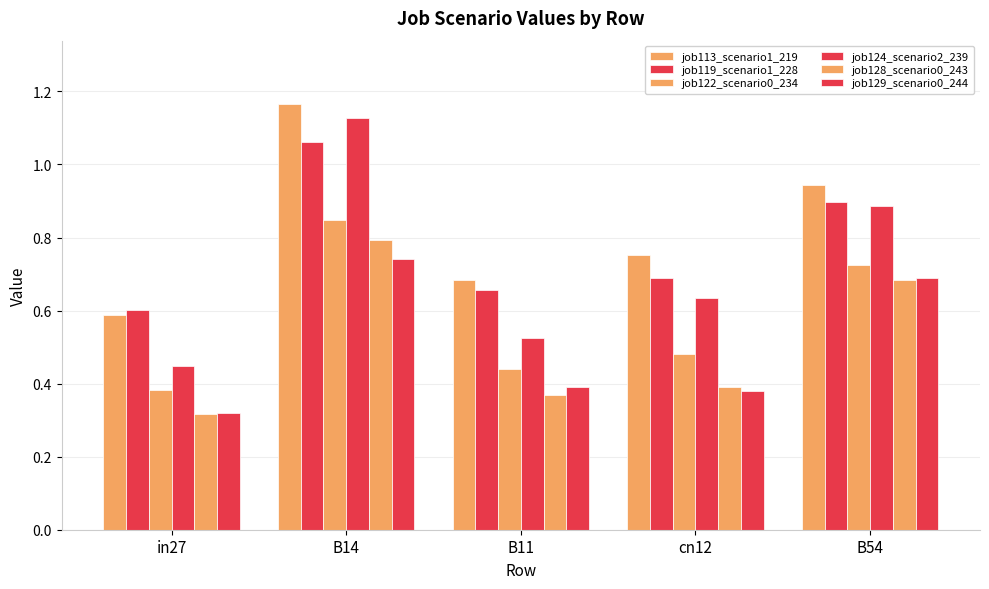

List the labels in order of job128_scenario0_243 value, largest first.

B14, B54, cn12, B11, in27